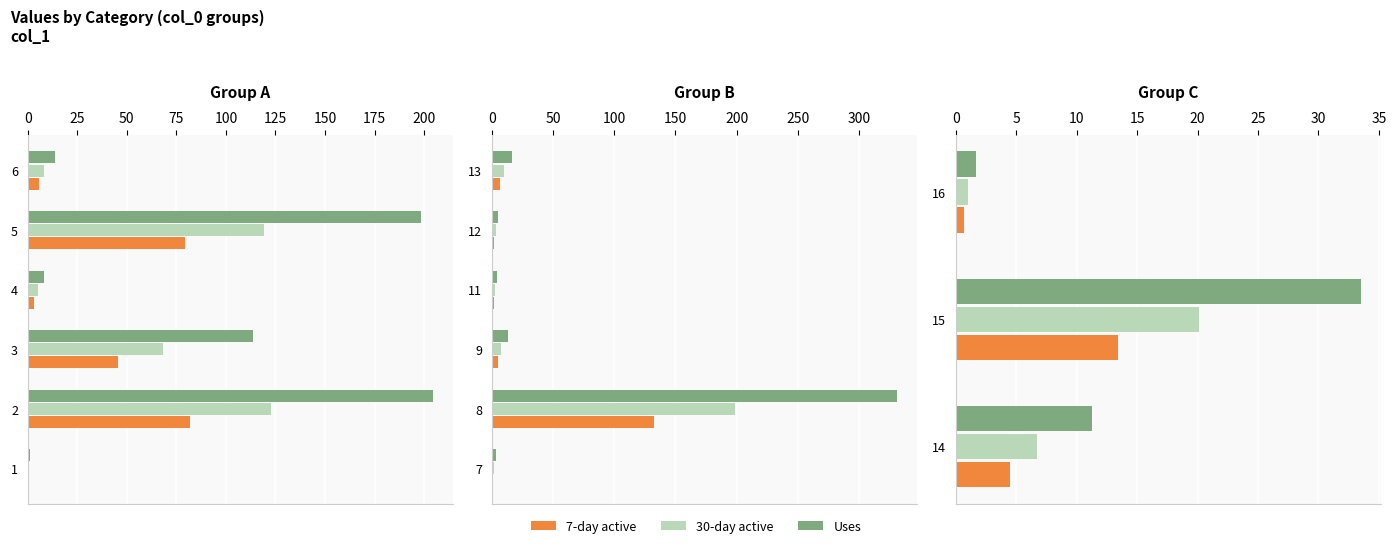

What are all the series names shown in the legend?

7-day active, 30-day active, Uses